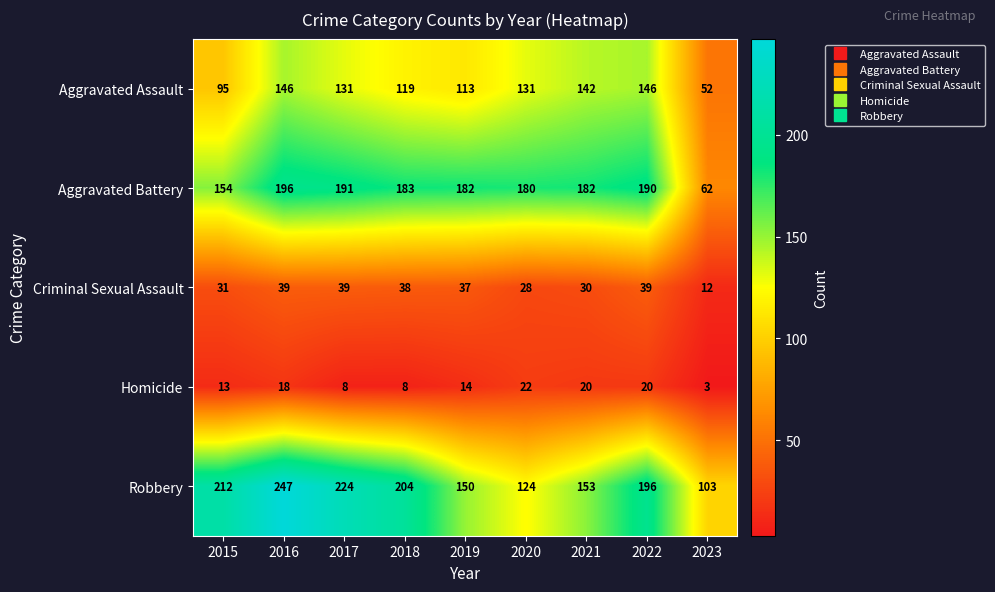

What is the total value across all series at 2022?

591